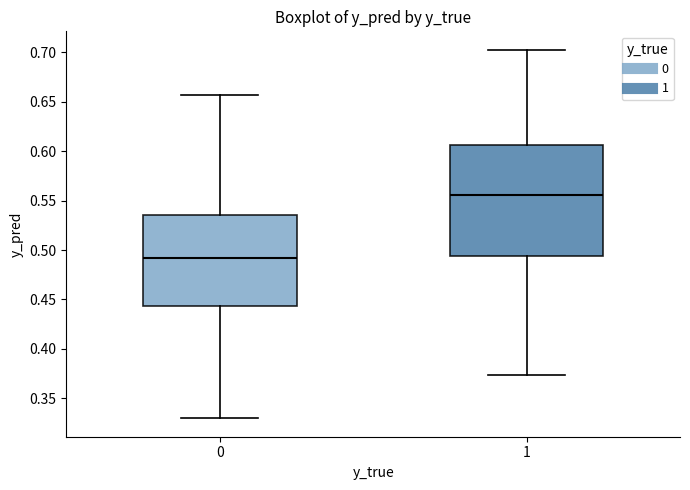

Where is the upper edge of the box at x = 1 on the y-axis? The values are not printed on the chart, so give them approximately, as read against the axis.

0.605